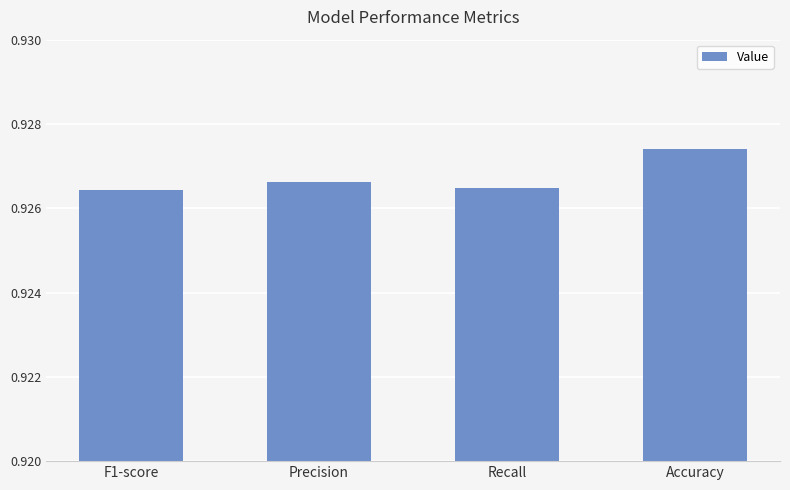

Does the chart contain stacked bars?

No